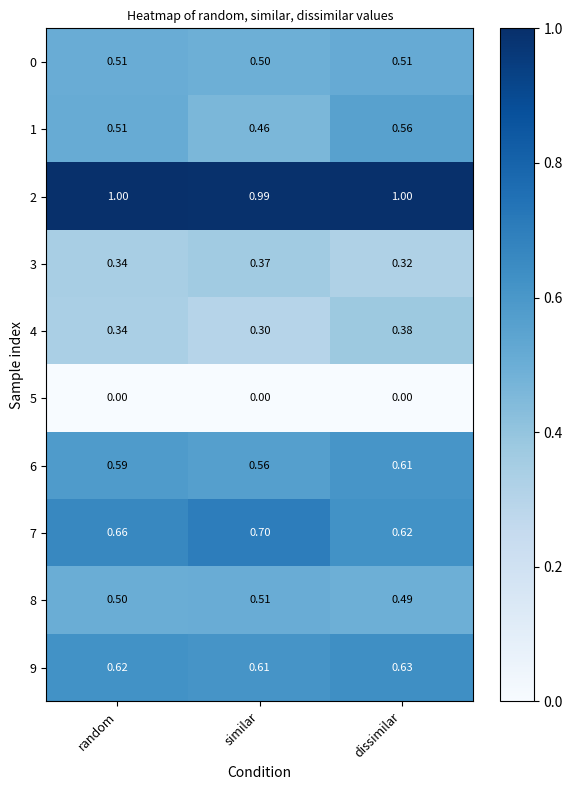

Which category has the lowest value in the 4 series?

similar